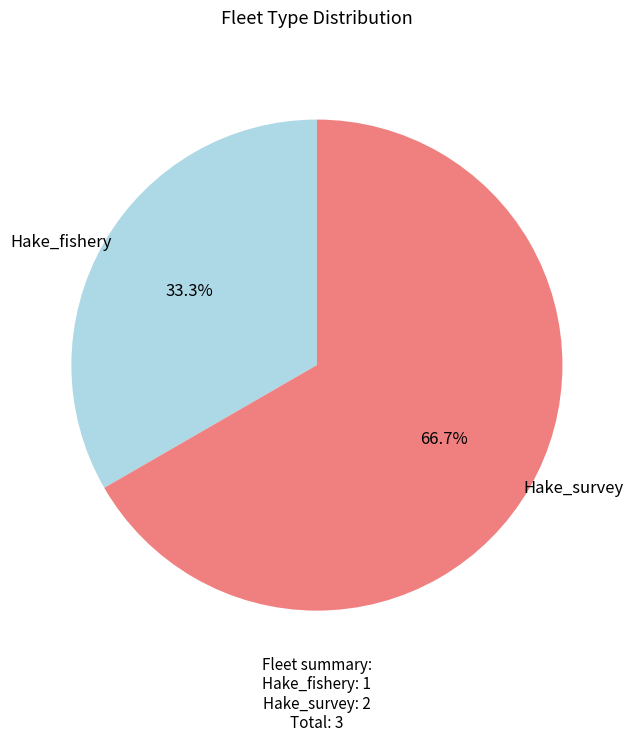

Is there a majority slice in this chart?

Yes